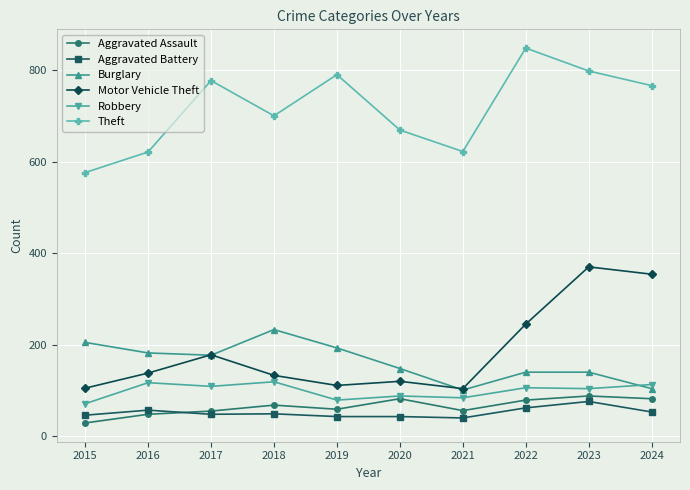

Is the value of Burglary at 2017 greater than the value of Aggravated Battery at 2017?

Yes